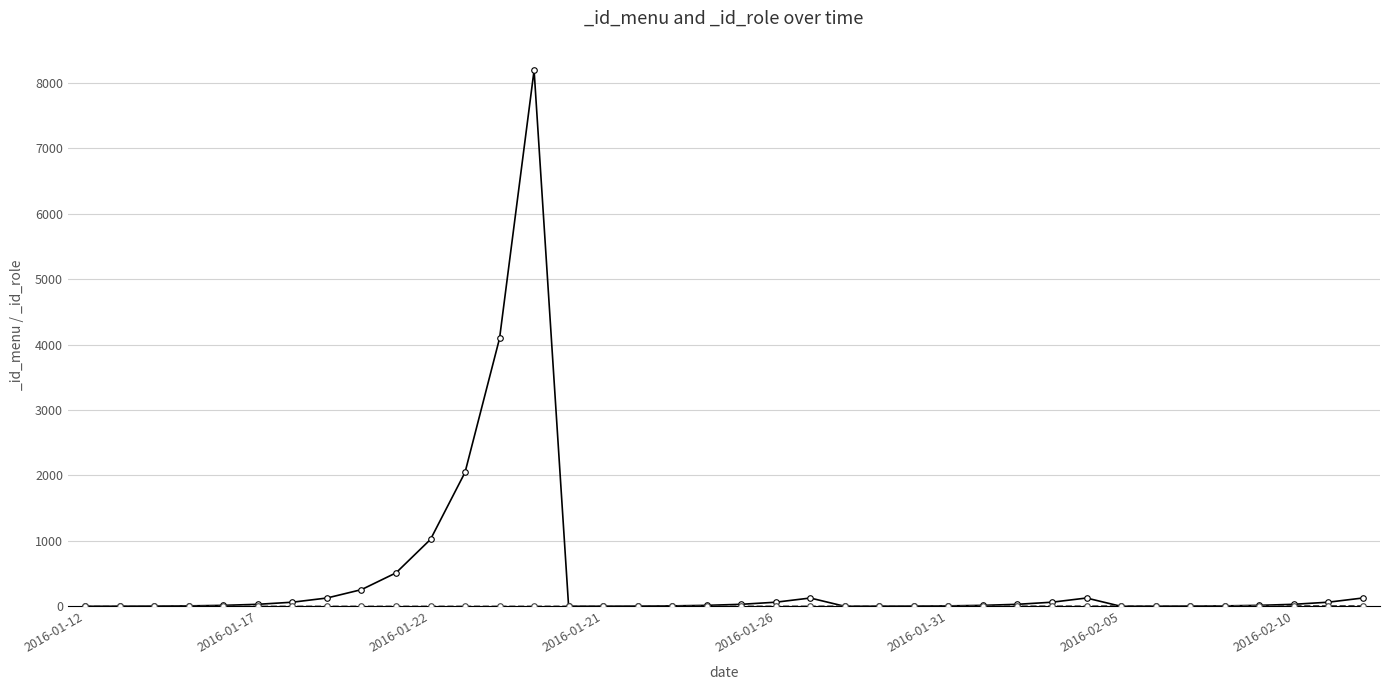

List the series in order of their peak value, highest first.

_id_menu, _id_role